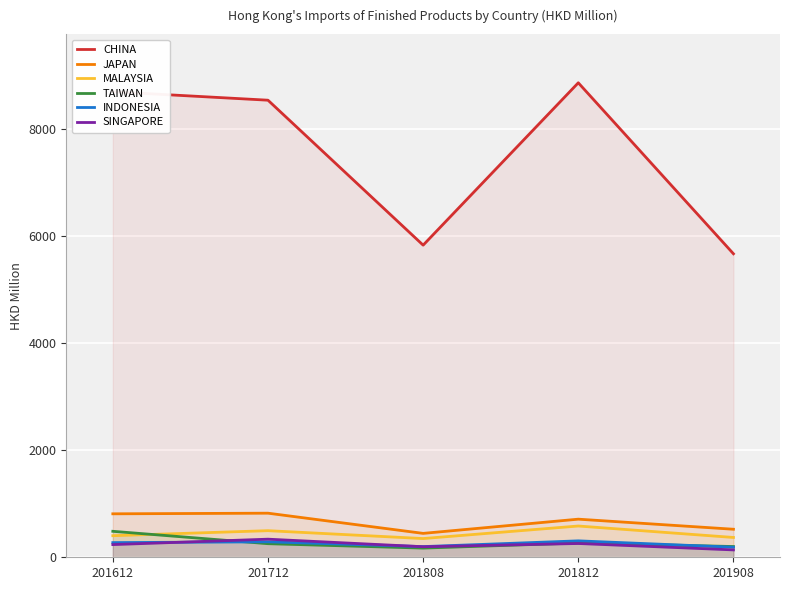

True or false: INDONESIA has more than 1 points higher than both neighbors.

True